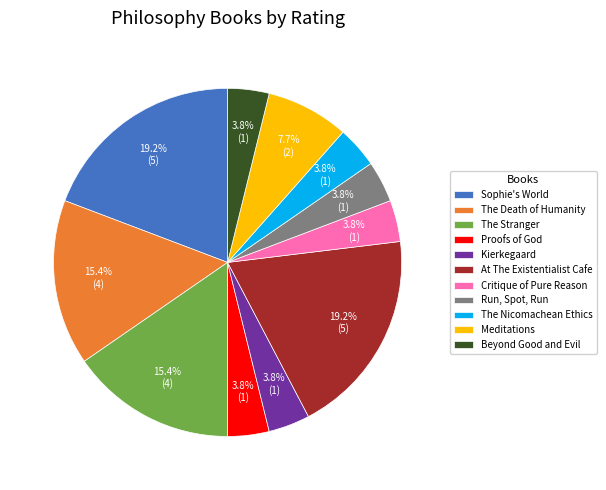

Approximately how many times larger is the value at The Nicomachean Ethics compared to Sophie's World?

0.2